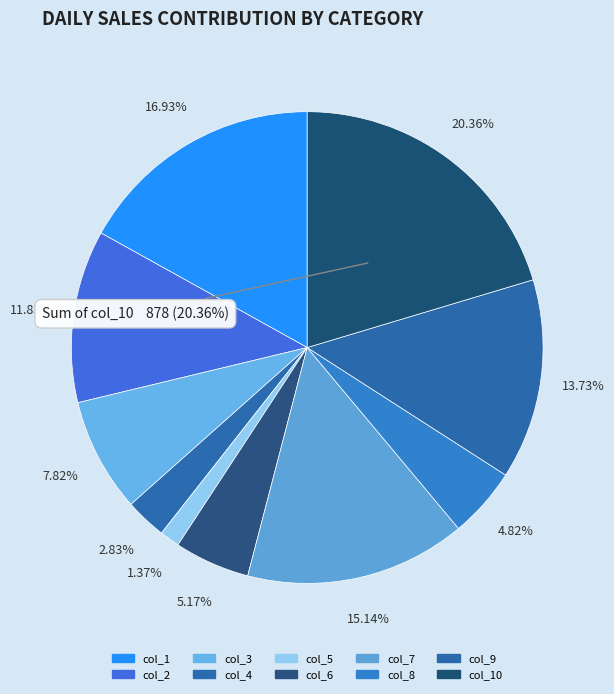

What portion of the pie excludes col_7?

84.9%